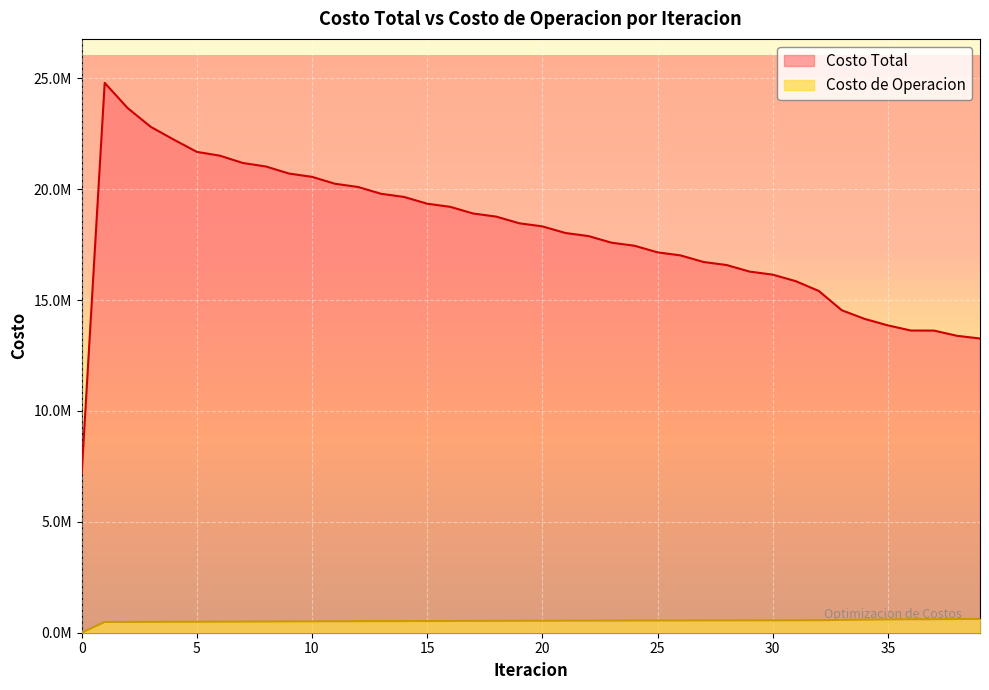

What is the value of the Costo de Operacion point at the 17th from the left?

531225.3